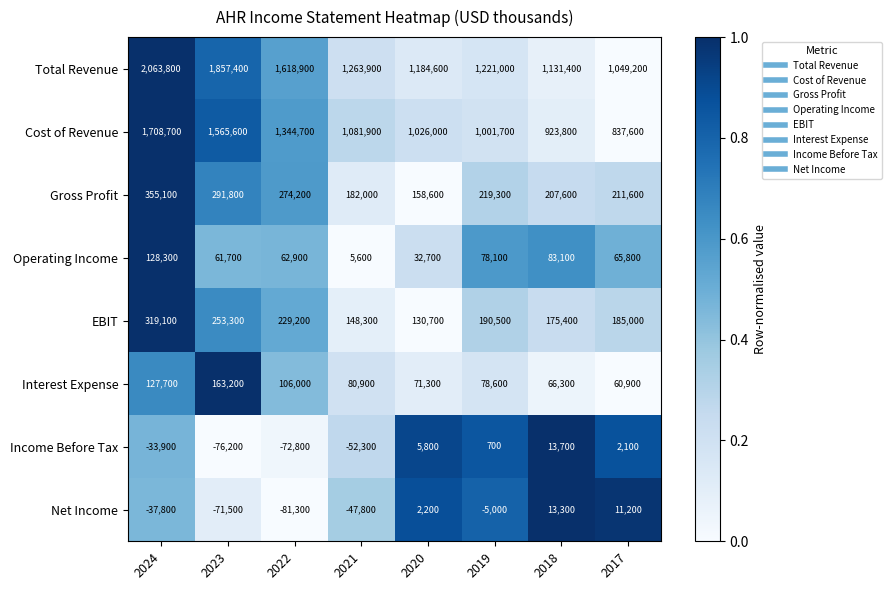

Between 2022 and 2019, which series saw the biggest shift?

Total Revenue